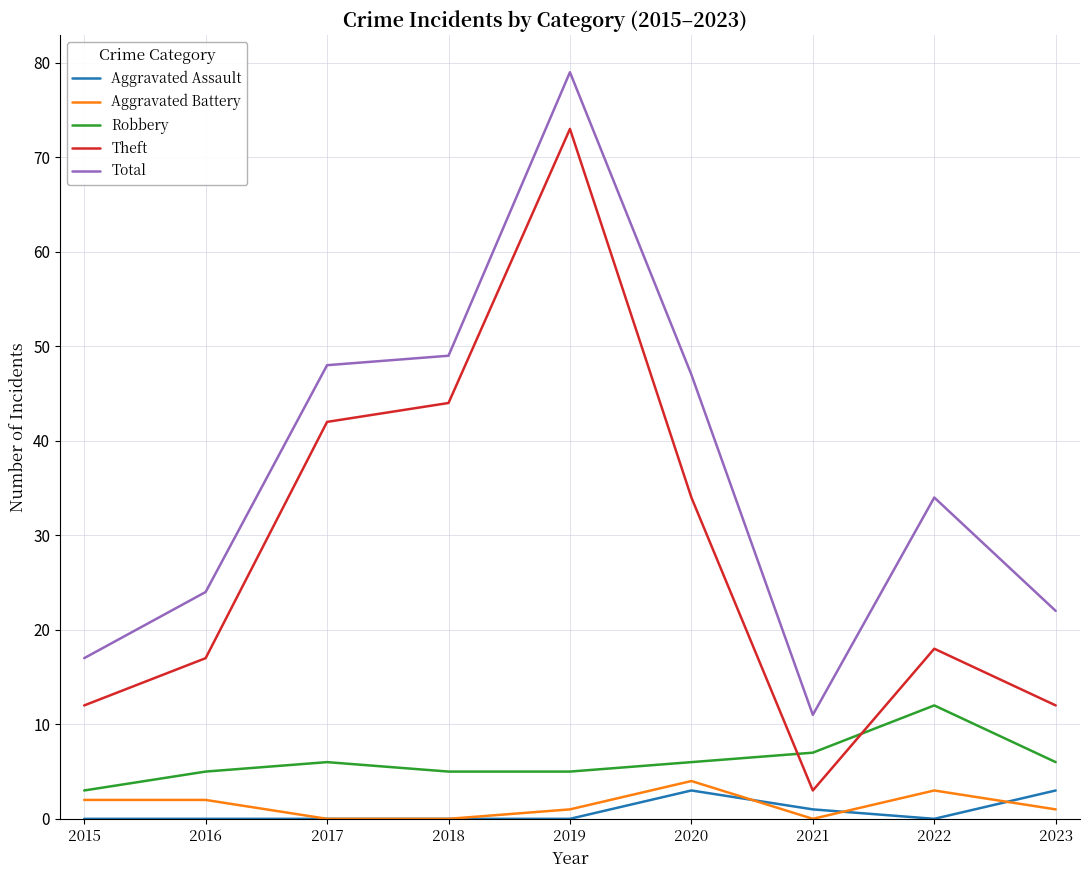

Where does the Theft series first go above 18?

2017